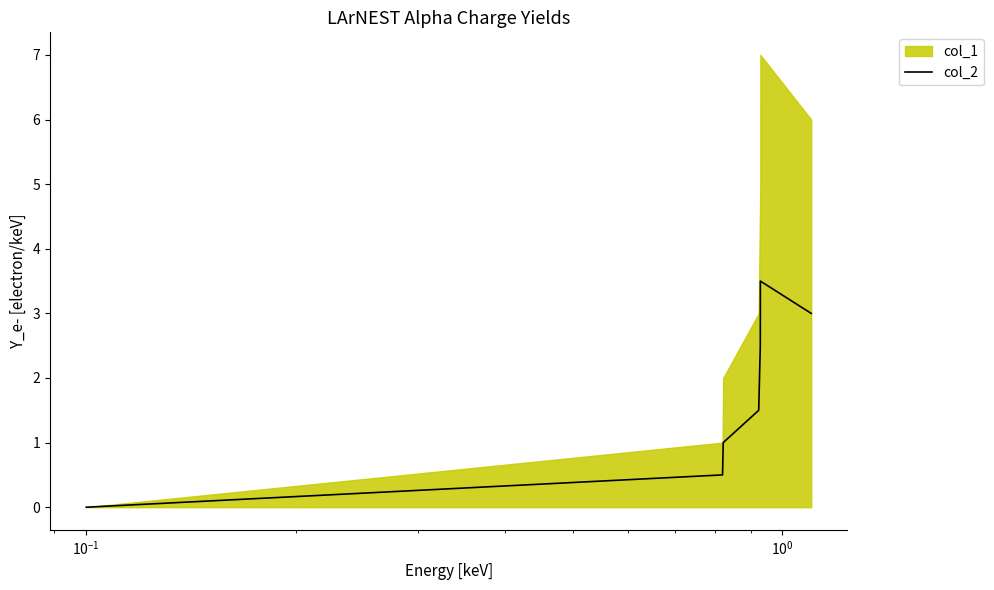

Where does the data first go above 1?

$\mathdefault{10^{0}}$